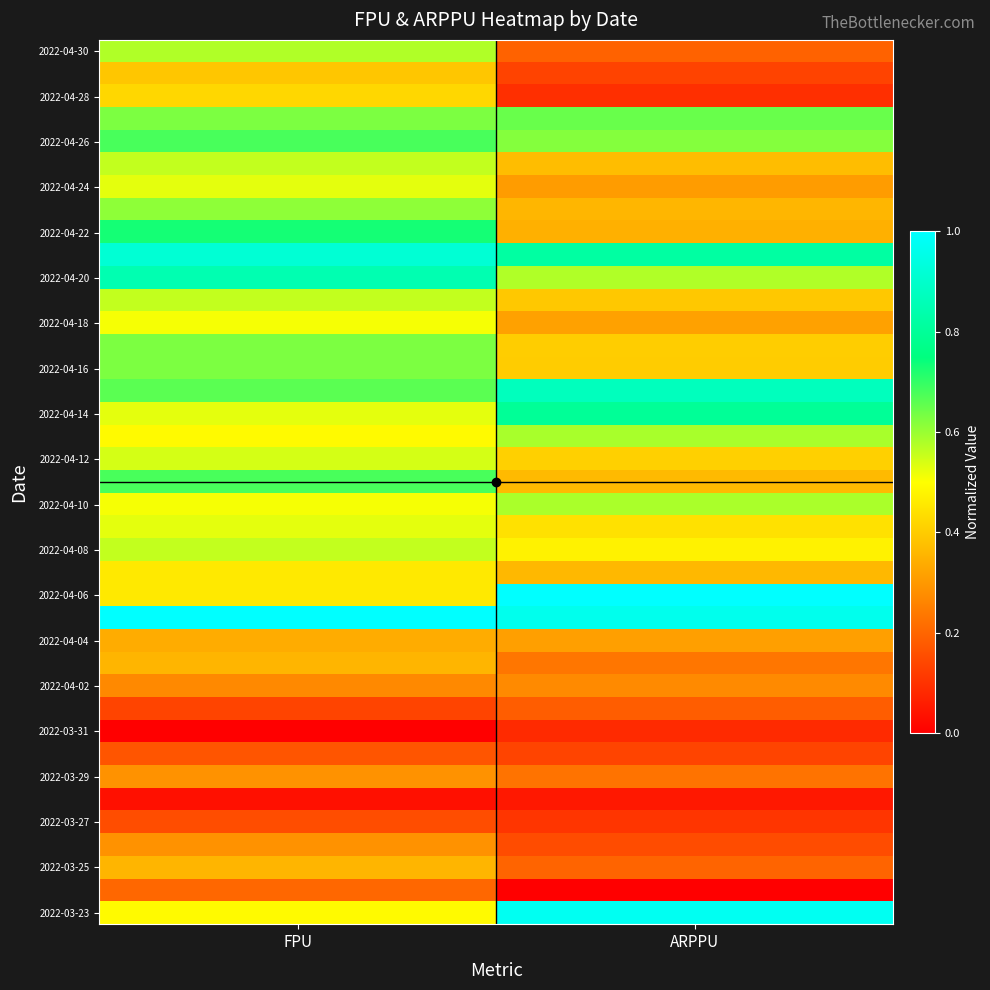

Between ARPPU and FPU, which is larger?

FPU